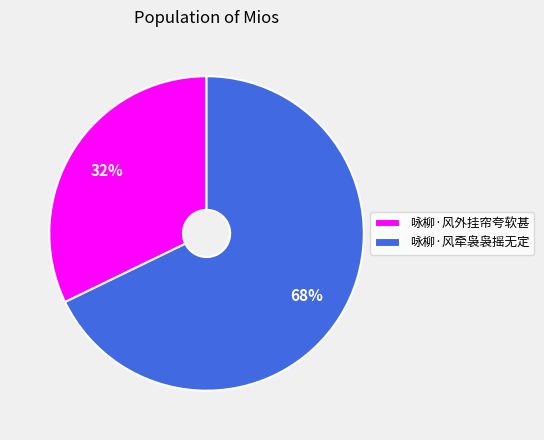

Does any single category account for the majority?

Yes